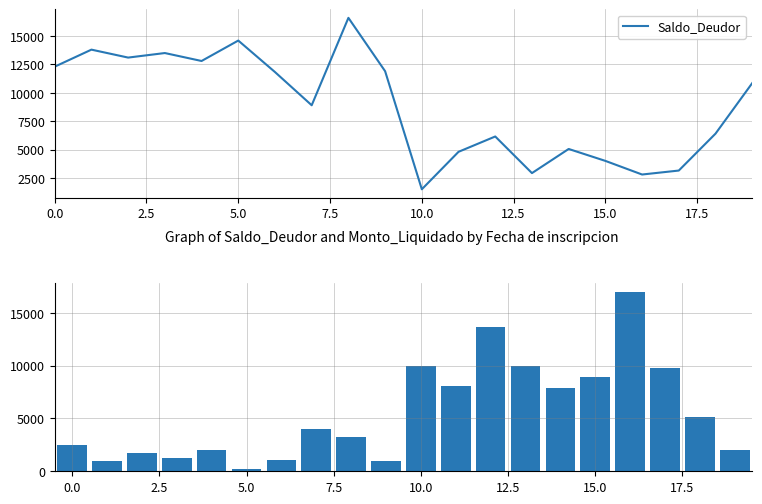

What is the lowest value of the Saldo_Deudor series?

1500